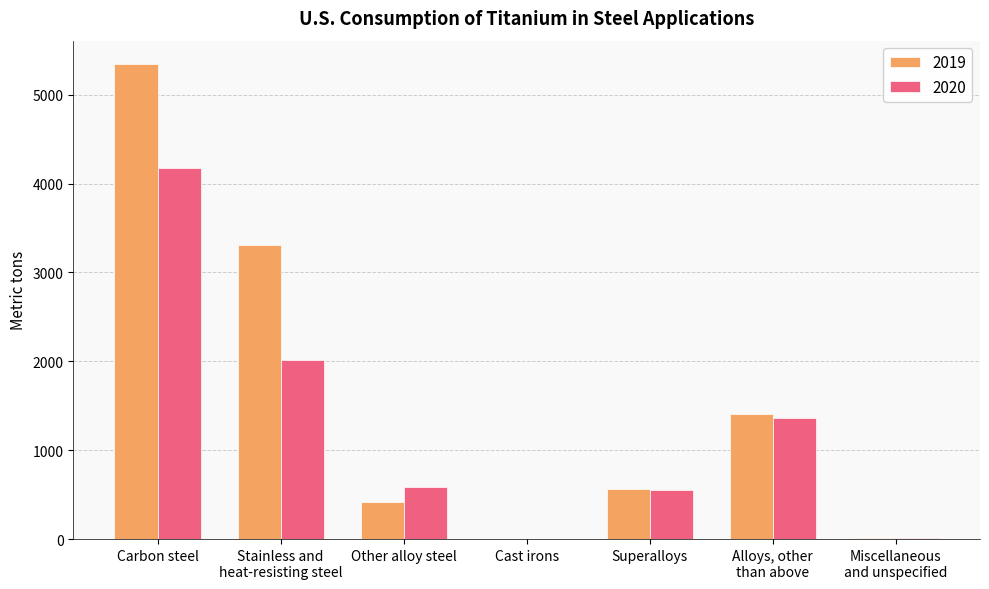

Between Carbon steel and Superalloys, which series saw the biggest shift?

2019